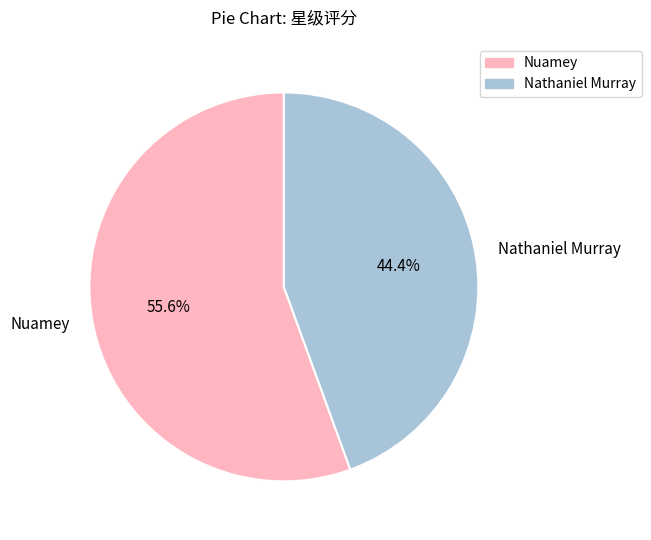

Do Nathaniel Murray and Nuamey together represent more than half of the pie?

Yes